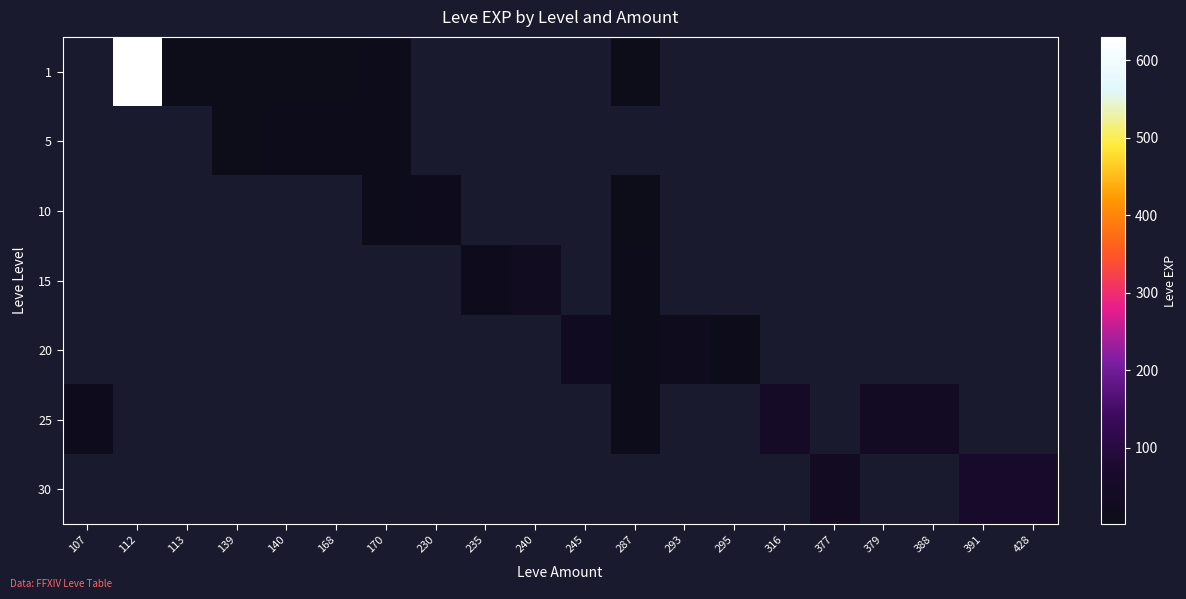

Rank the series at 240 from lowest to highest value.

1, 5, 10, 15, 20, 25, 30